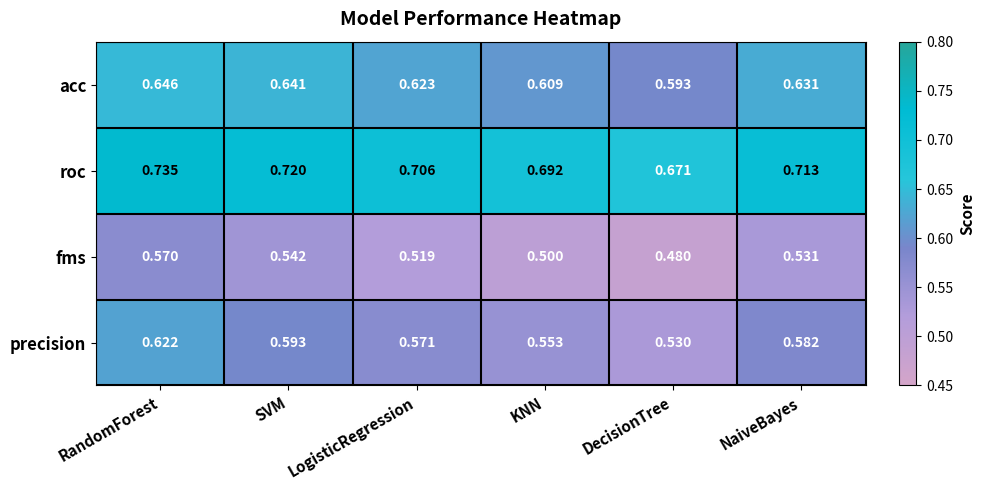

Where is acc nearest to the value 0?

DecisionTree